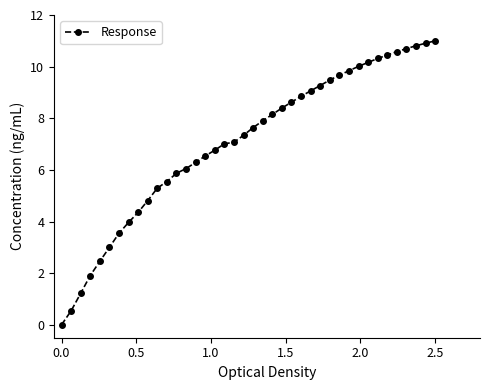

What is the maximum value shown in the chart?

11.0